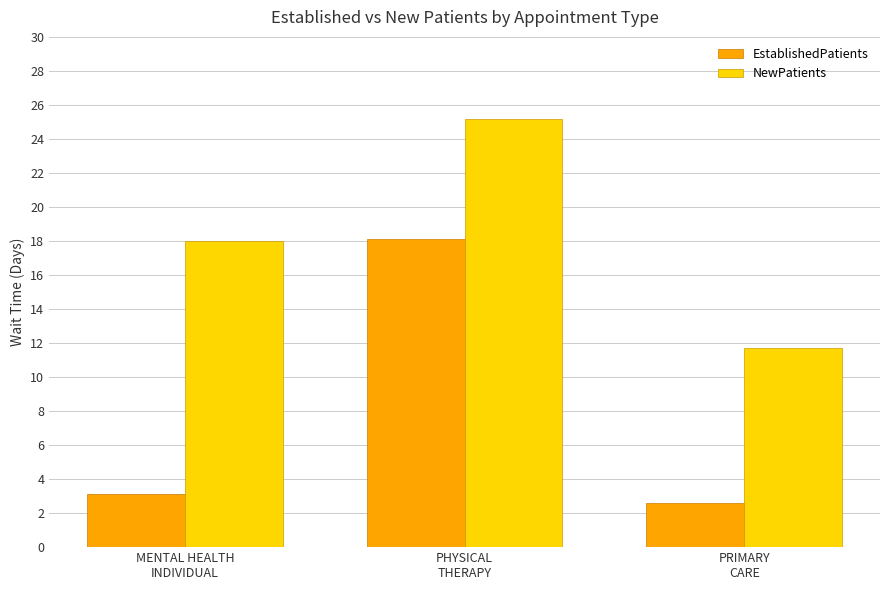

Between PHYSICAL
THERAPY and PRIMARY
CARE, which series saw the biggest shift?

EstablishedPatients